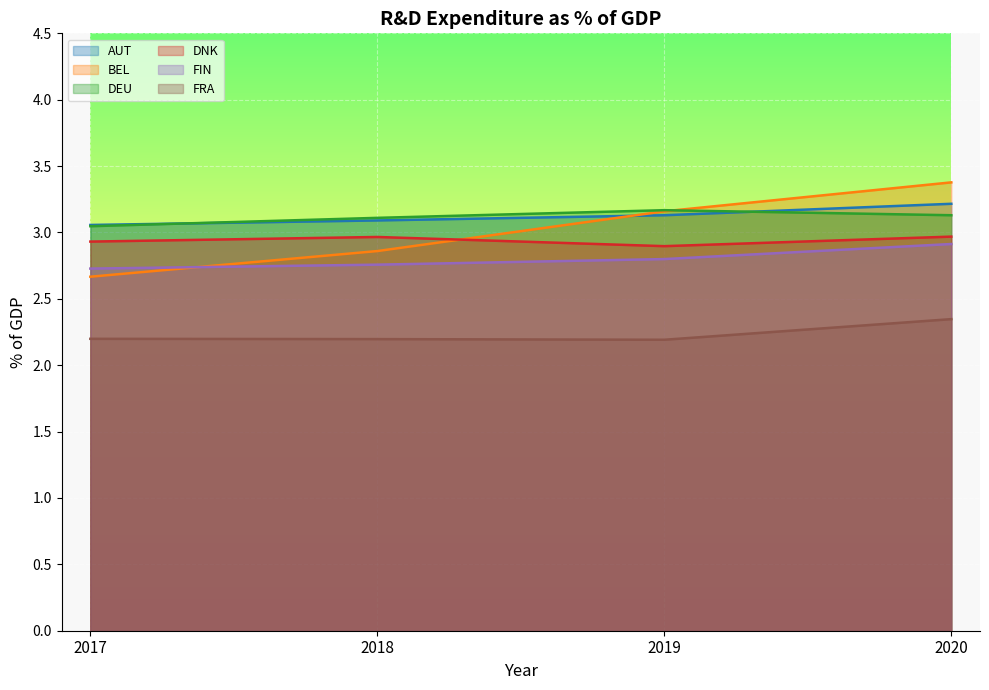

The DNK series shows 4.3 at 2018. True or false?

False